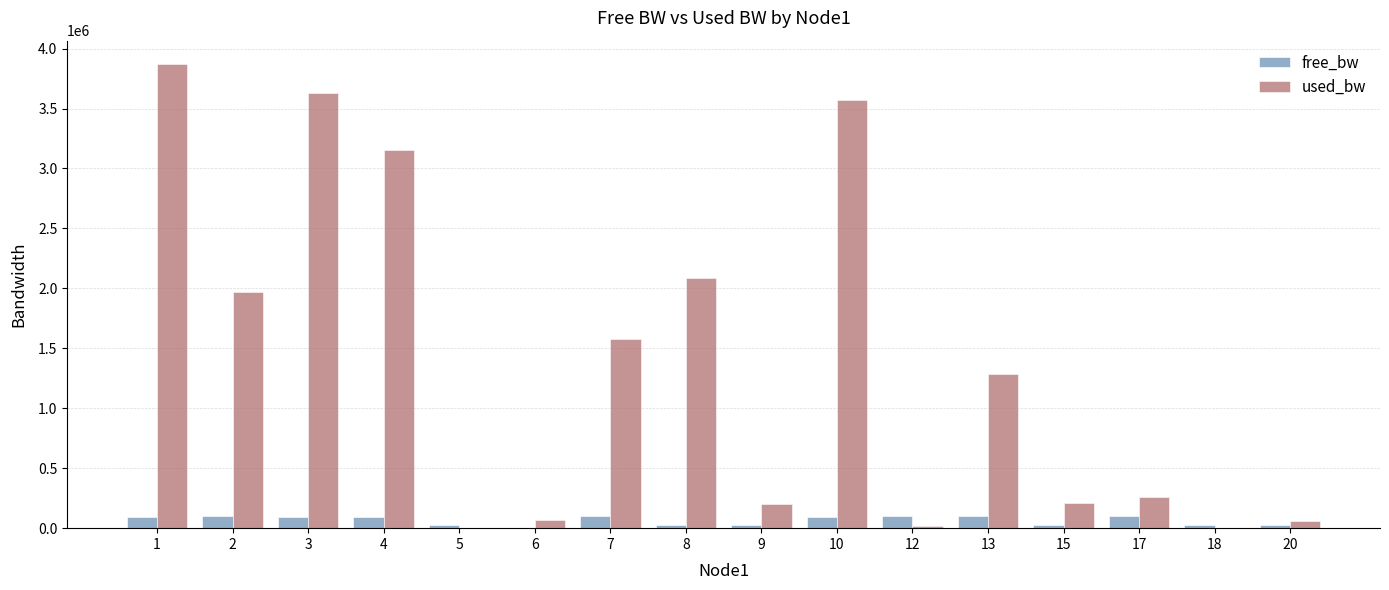

Is it true that free_bw equals 22911.6 at 8?

True